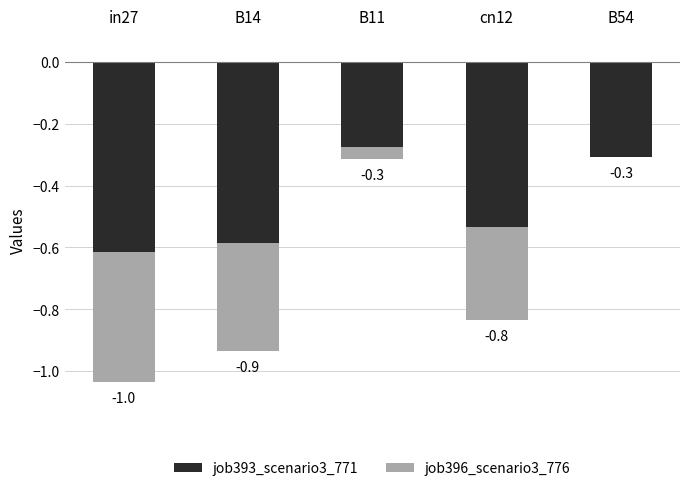

Reading left to right, extract all data points from this chart.

job393_scenario3_771: -0.6	-0.6	-0.3	-0.5	-0.3
job396_scenario3_776: -0.4	-0.3	-0.0	-0.3	0.0